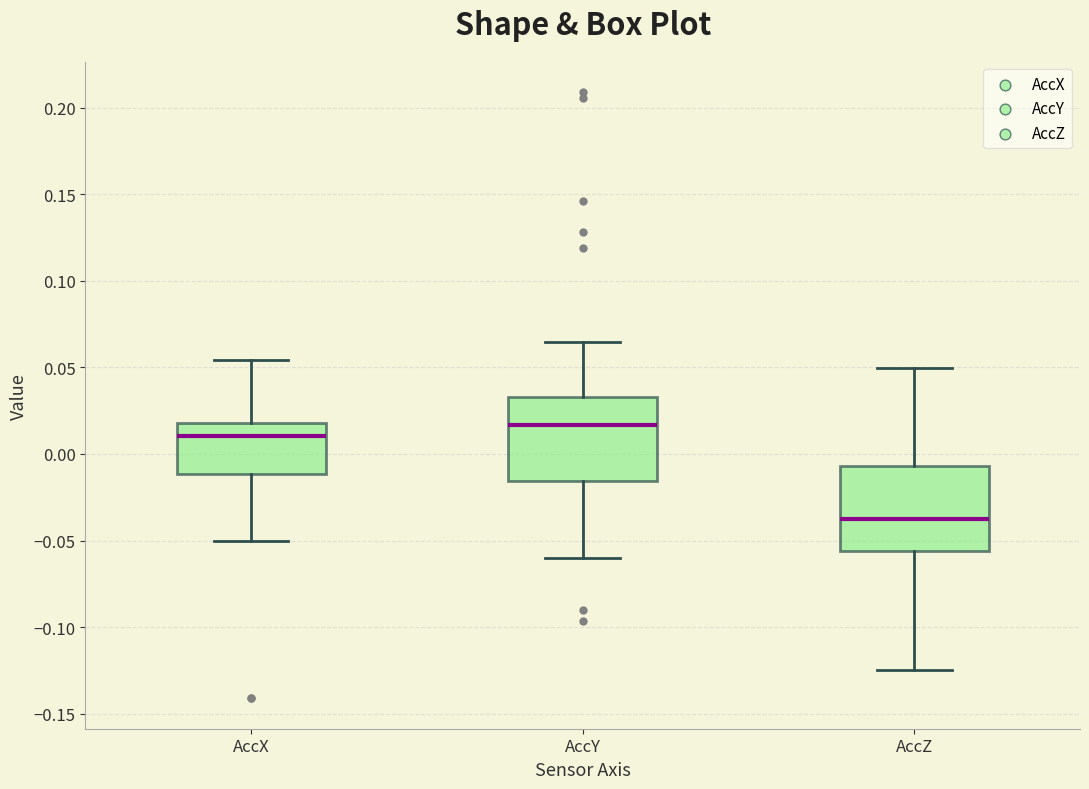

Where is the upper edge of the box for AccZ on the y-axis? The values are not printed on the chart, so give them approximately, as read against the axis.

-0.005